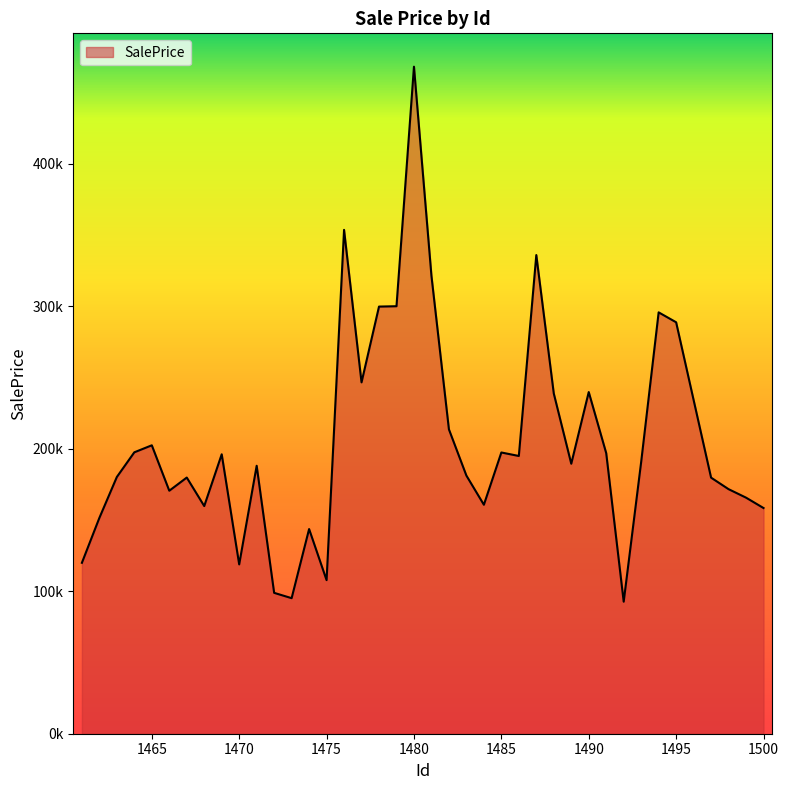

Rank the categories by value from highest to lowest.

1480, 1476, 1487, 1481, 1479, 1478, 1494, 1495, 1477, 1490, 1488, 1496, 1482, 1465, 1464, 1485, 1491, 1469, 1486, 1493, 1489, 1471, 1483, 1463, 1467, 1497, 1498, 1466, 1499, 1484, 1468, 1500, 1462, 1474, 1461, 1470, 1475, 1472, 1473, 1492